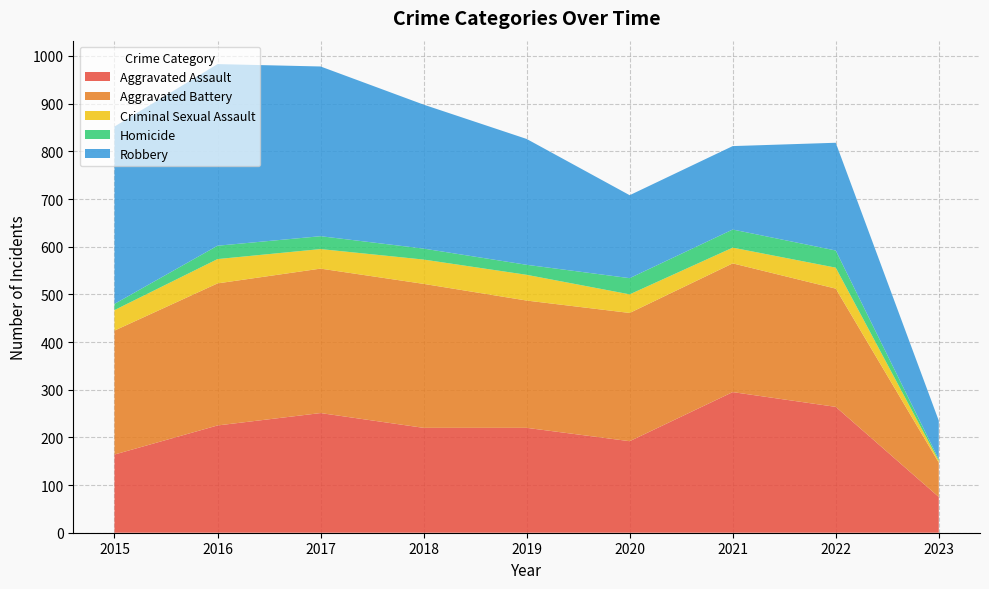

Reading left to right, what are all the values shown in this chart?

Aggravated Assault: 164	225	251	220	220	192	295	264	75
Aggravated Battery: 260	298	303	302	267	269	270	248	72
Criminal Sexual Assault: 43	51	41	51	54	39	33	44	4
Homicide: 13	28	27	23	21	34	38	36	3
Robbery: 372	381	356	302	264	174	175	226	81